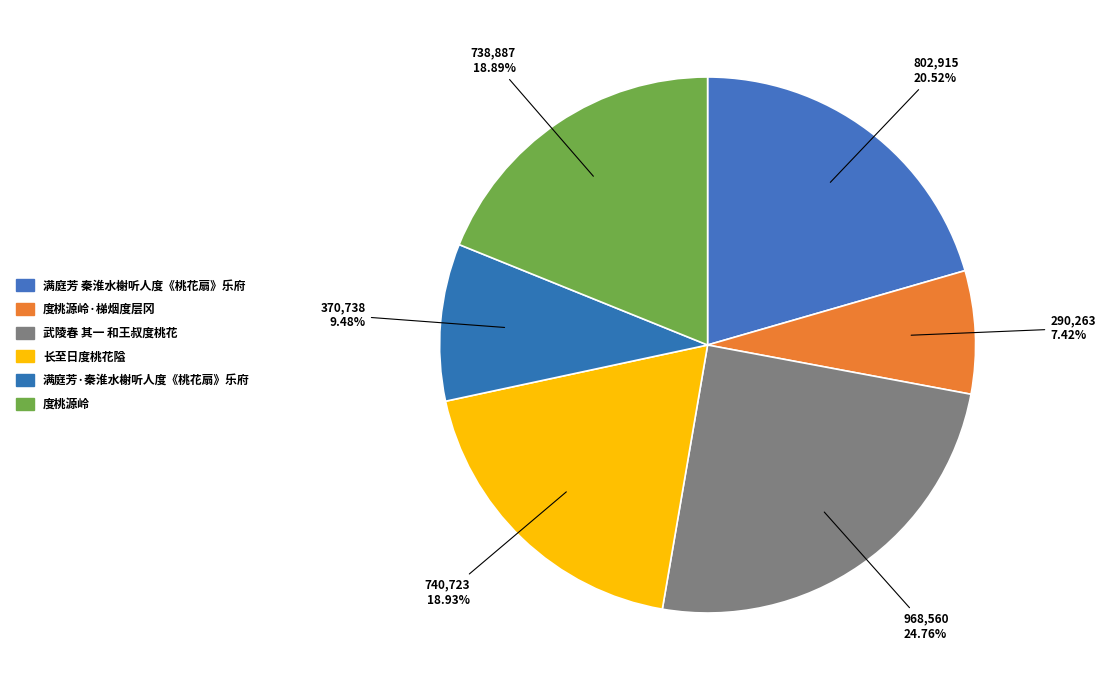

How many slices are in this pie chart?

6